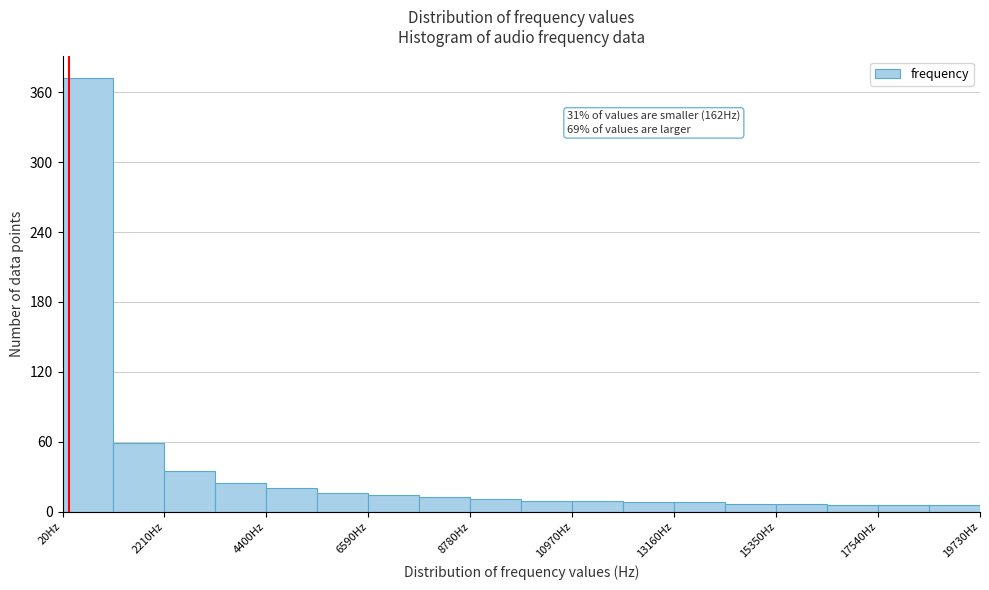

Around what value on the x-axis is the tallest bar? Give the approximate position of its centre, as read against the axis.

500